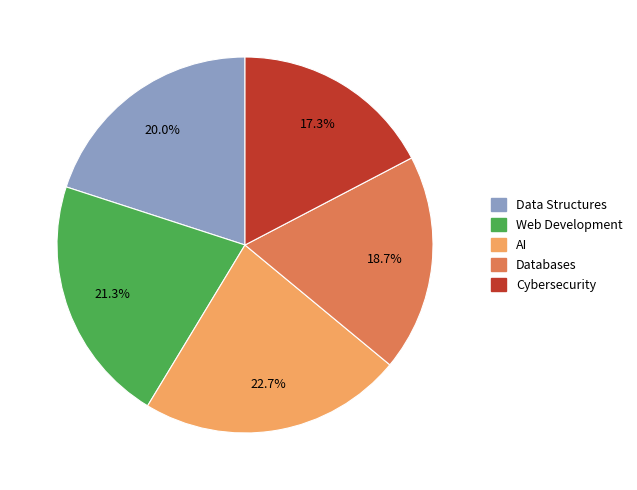

Rank the categories by value from lowest to highest.

Cybersecurity, Databases, Data Structures, Web Development, AI